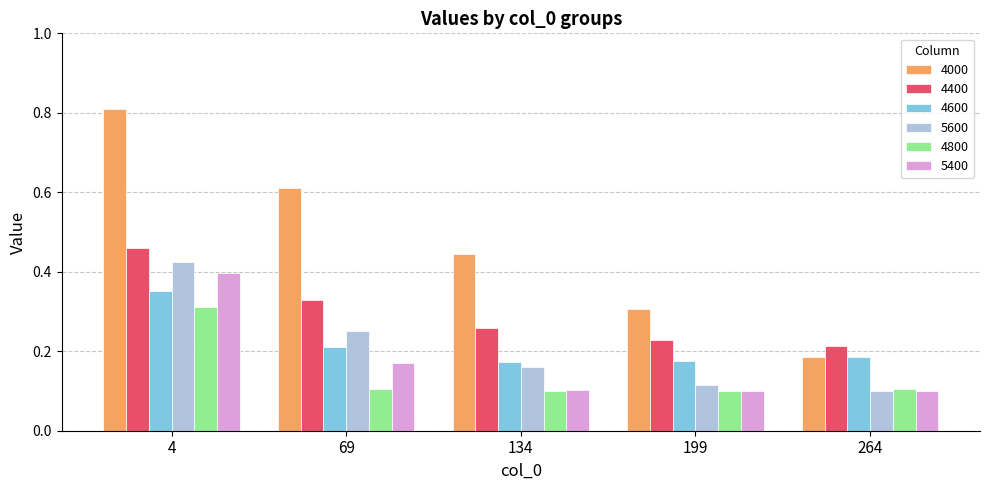

What are all the series names shown in the legend?

4000, 4400, 4600, 5600, 4800, 5400